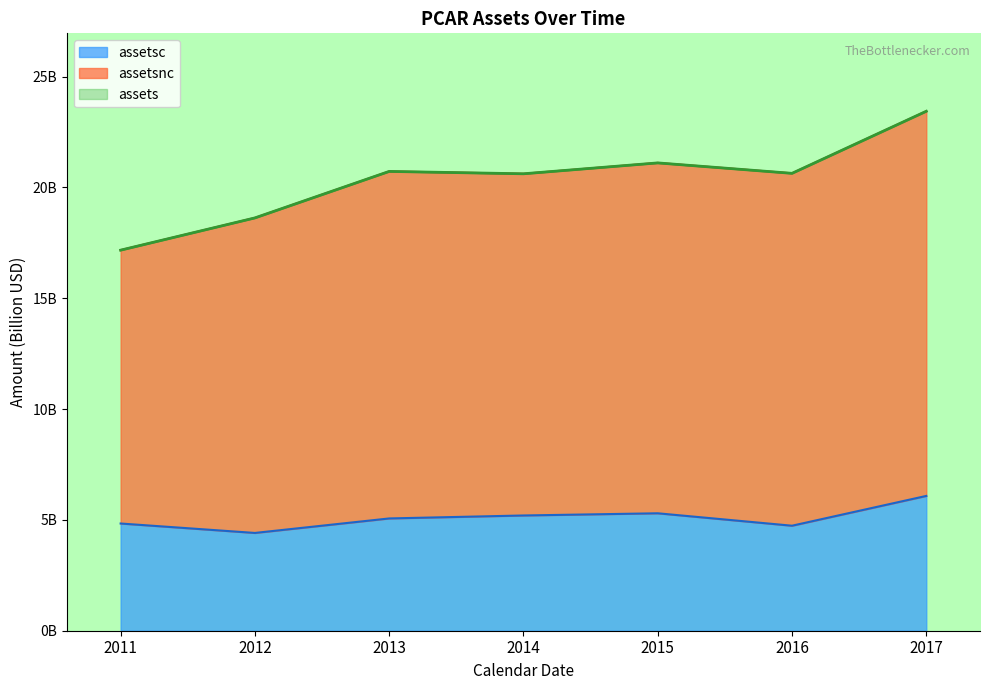

Where is assetsc nearest to the value 5?

2013